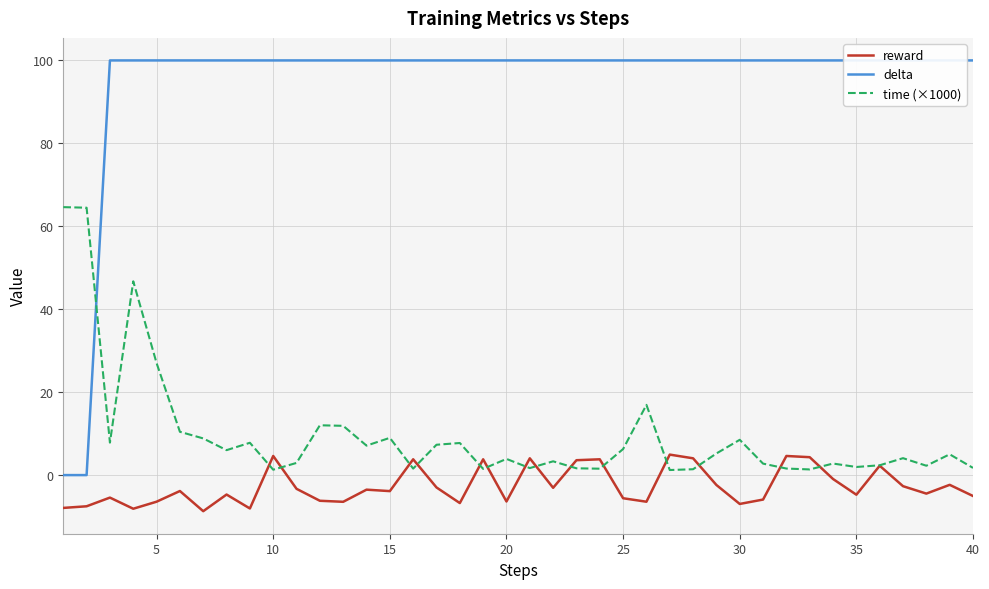

How many negative values does the reward series have?

29